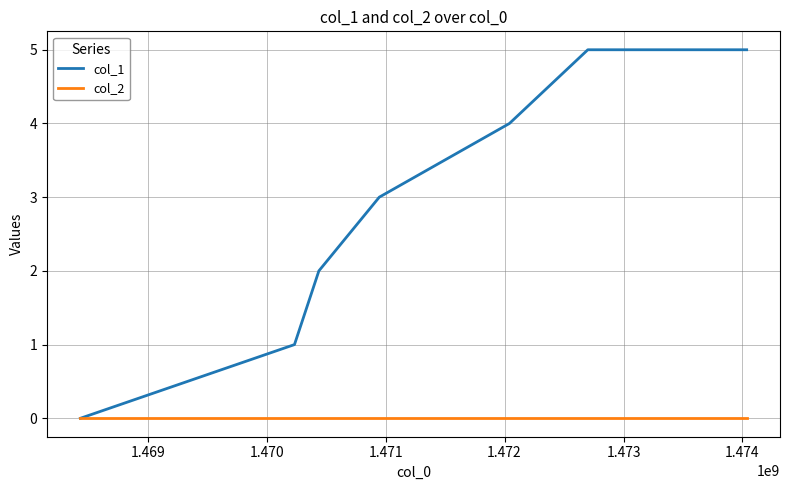

What are all the series names shown in the legend?

col_1, col_2